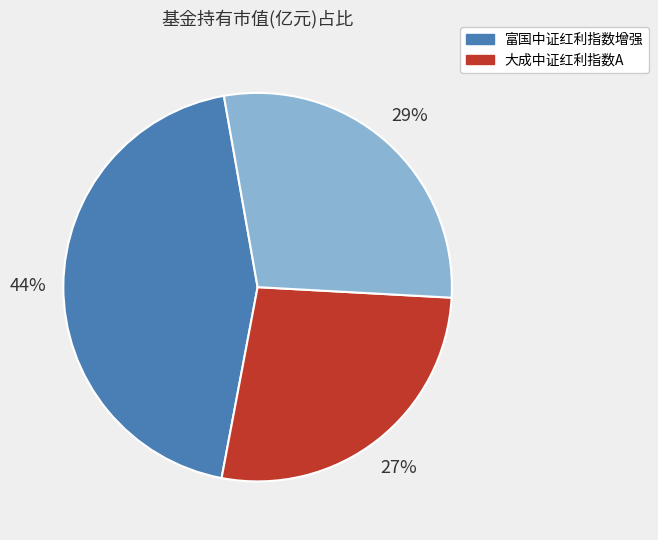

To the nearest percent, what is the difference between the largest and smallest slice percentages?

17%